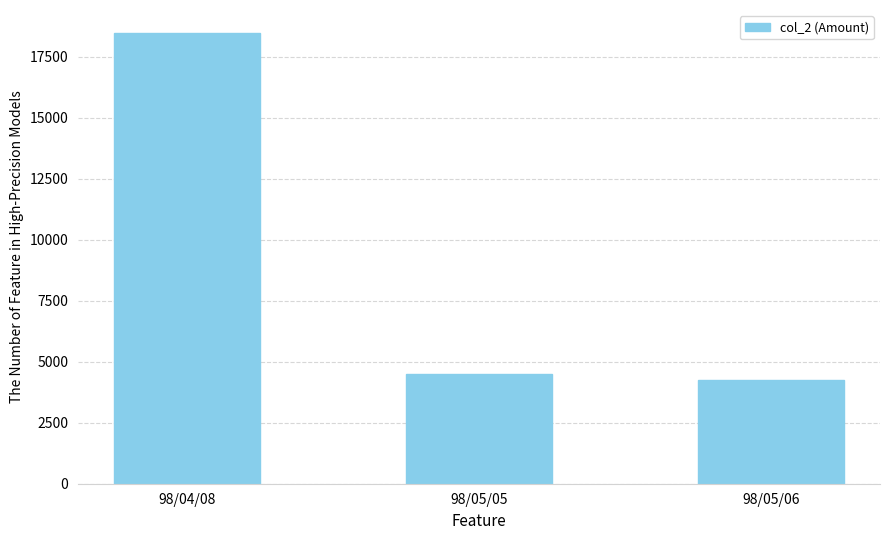

True or false: the data shows 28443 at 98/04/08.

False